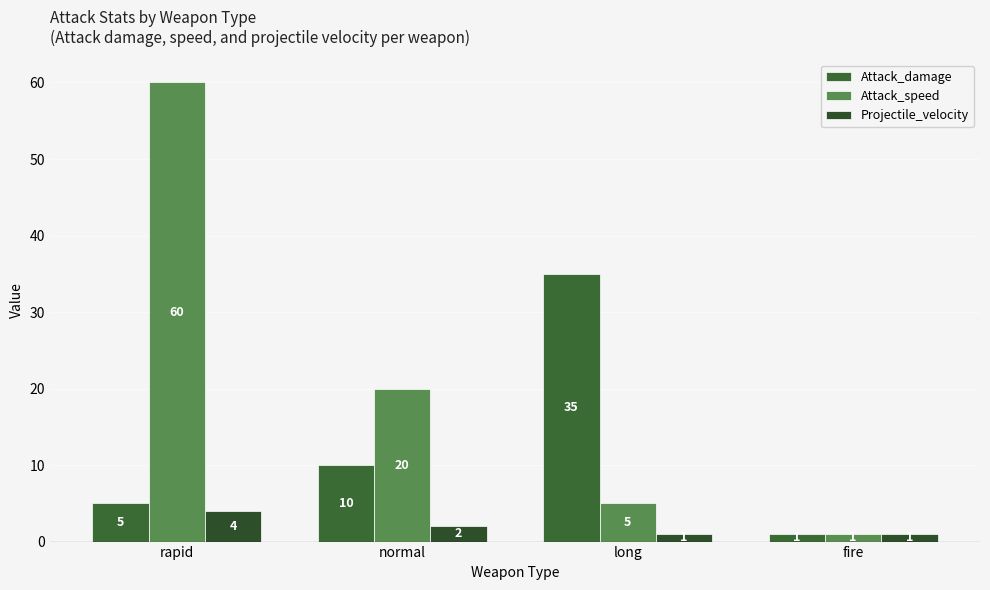

What is the total value across all series at normal?

32